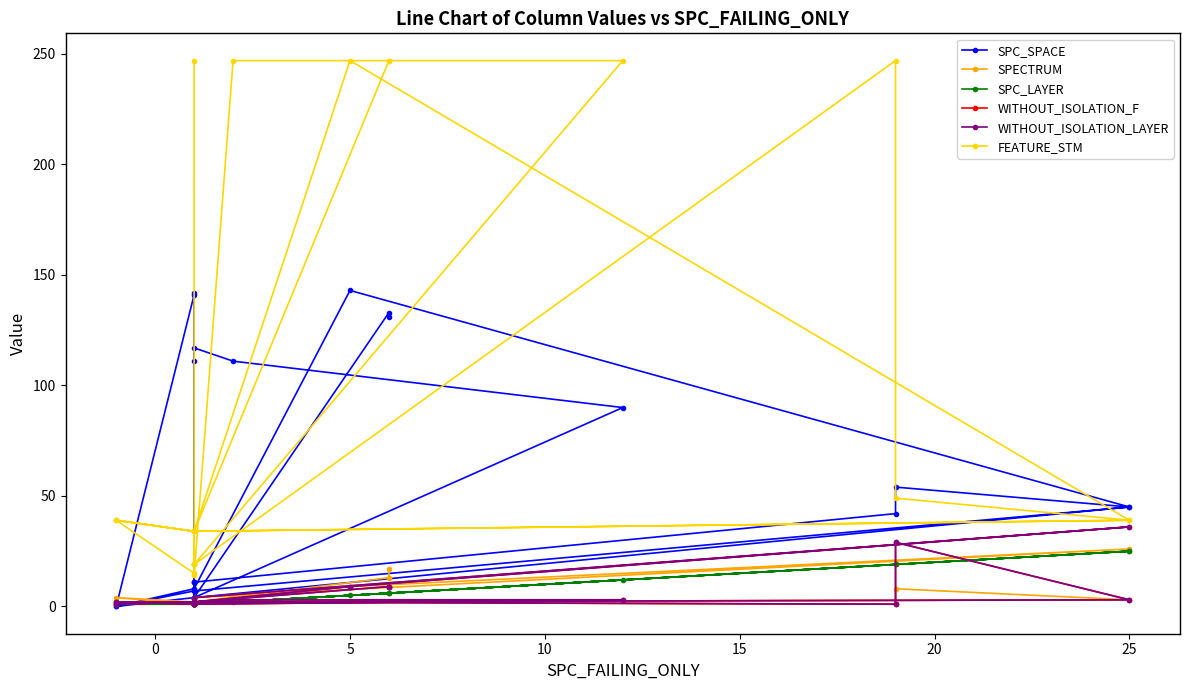

What is the lowest value of the FEATURE_STM series?

14